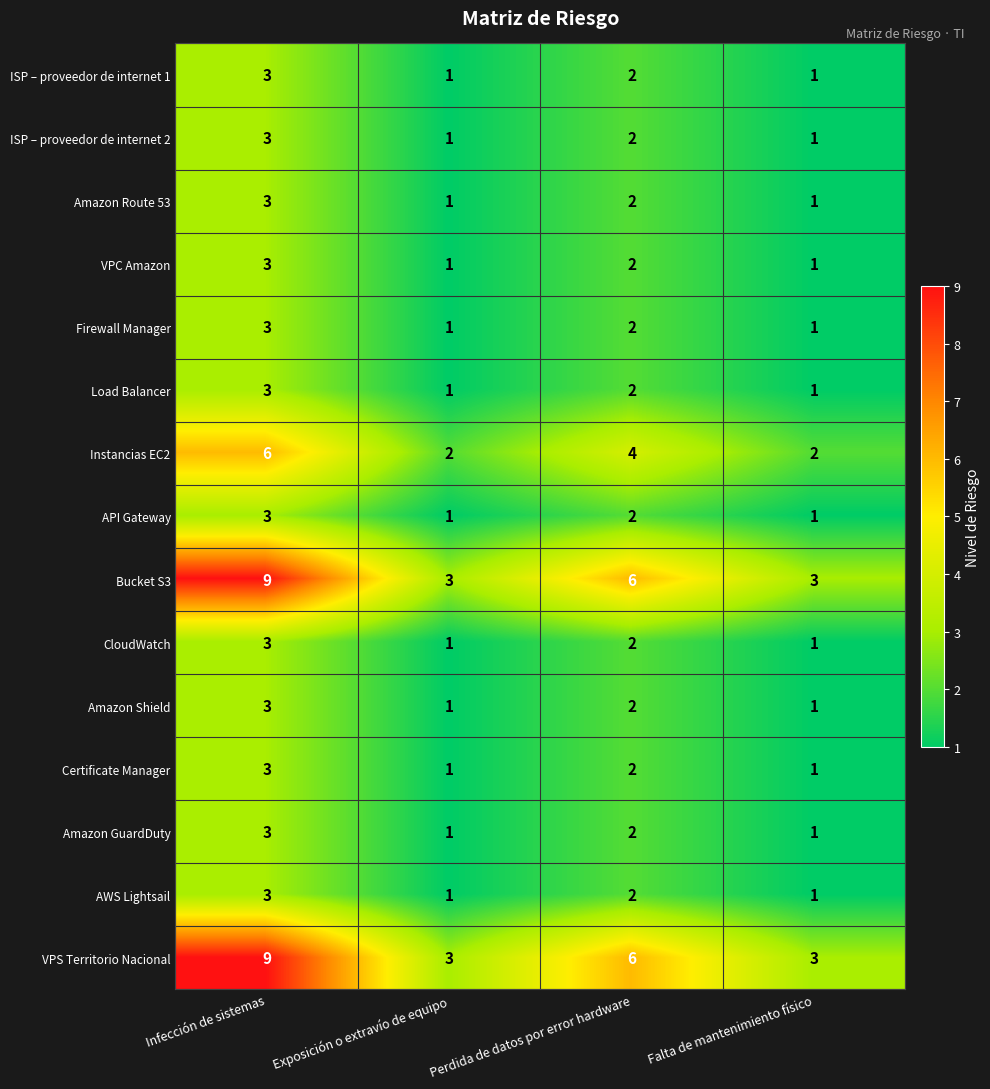

Read the Bucket S3 value at Exposición o extravío de equipo.

3